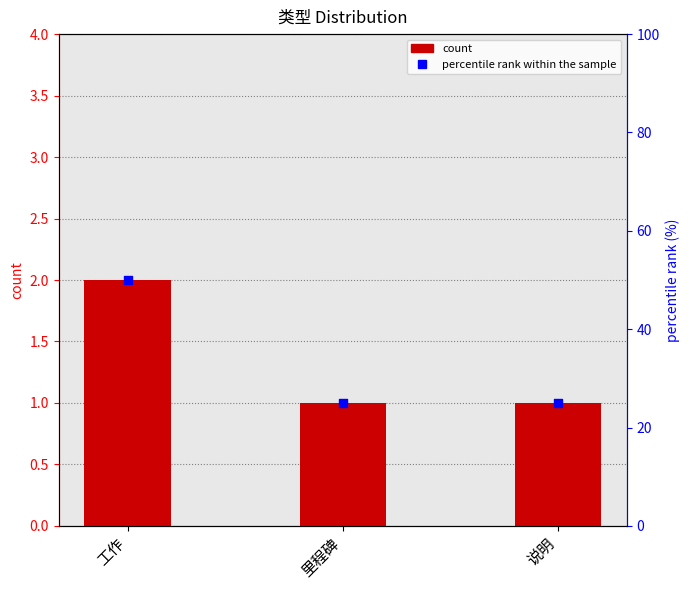

What is the total value across all series at 里程碑?

26